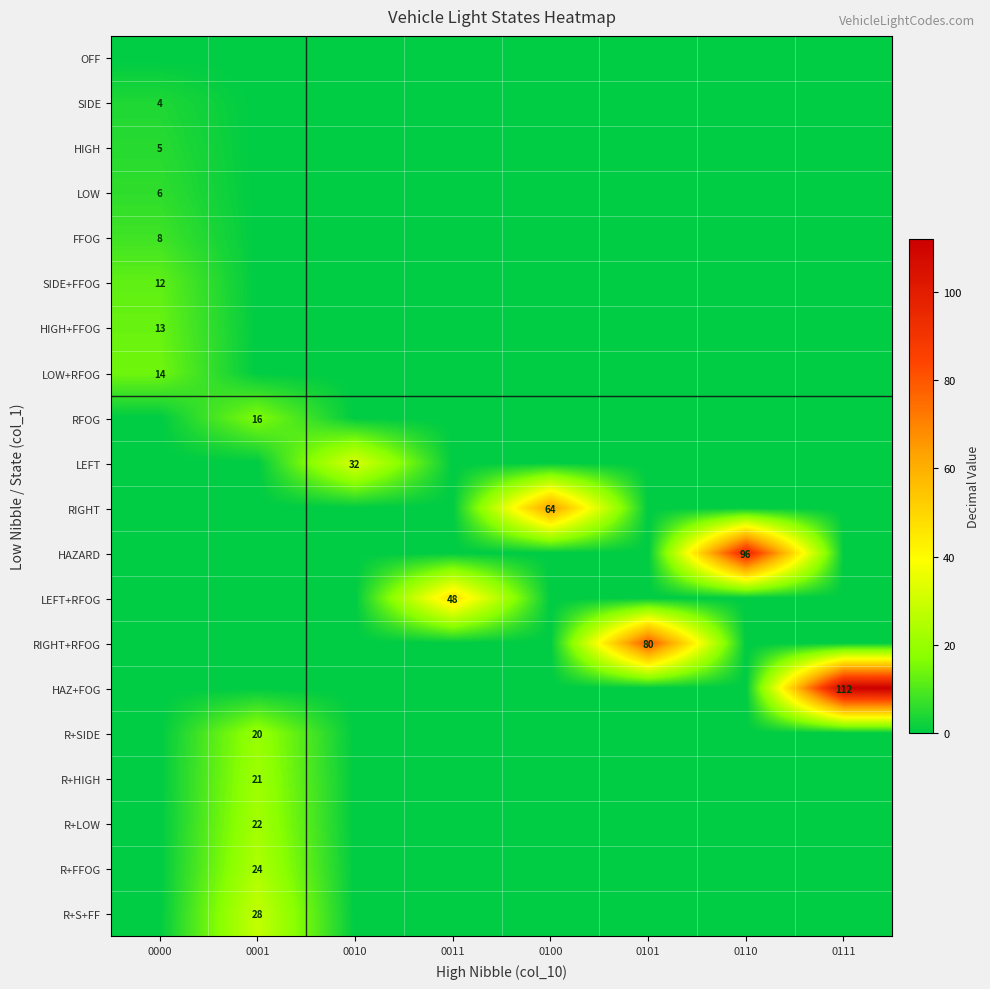

Which series has the largest total across all categories?

HAZ+FOG